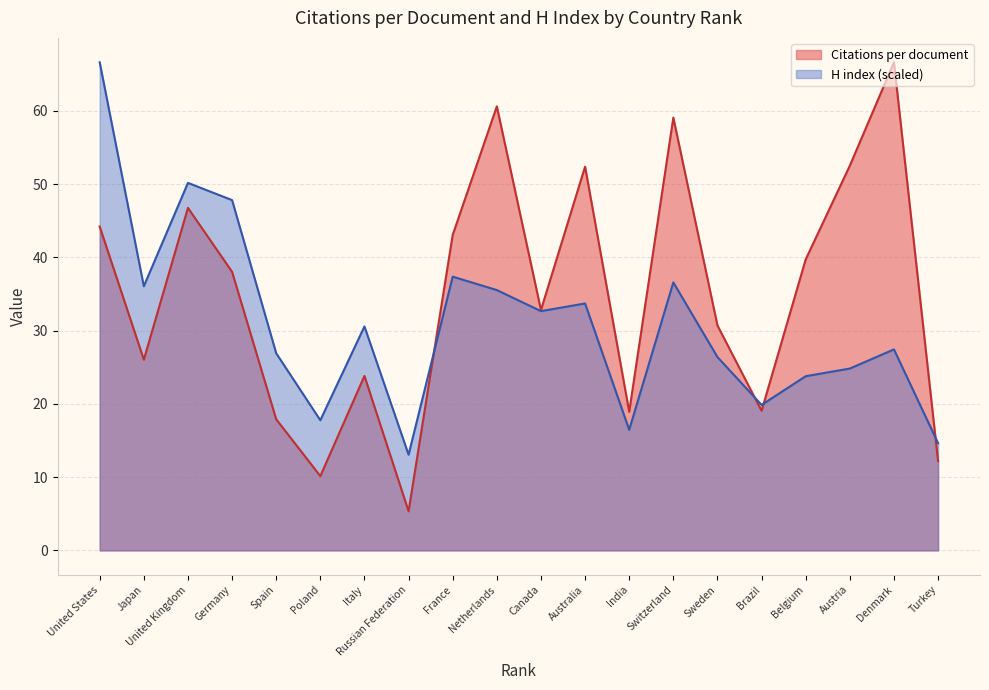

At which category is the sum across all series the highest?

United States